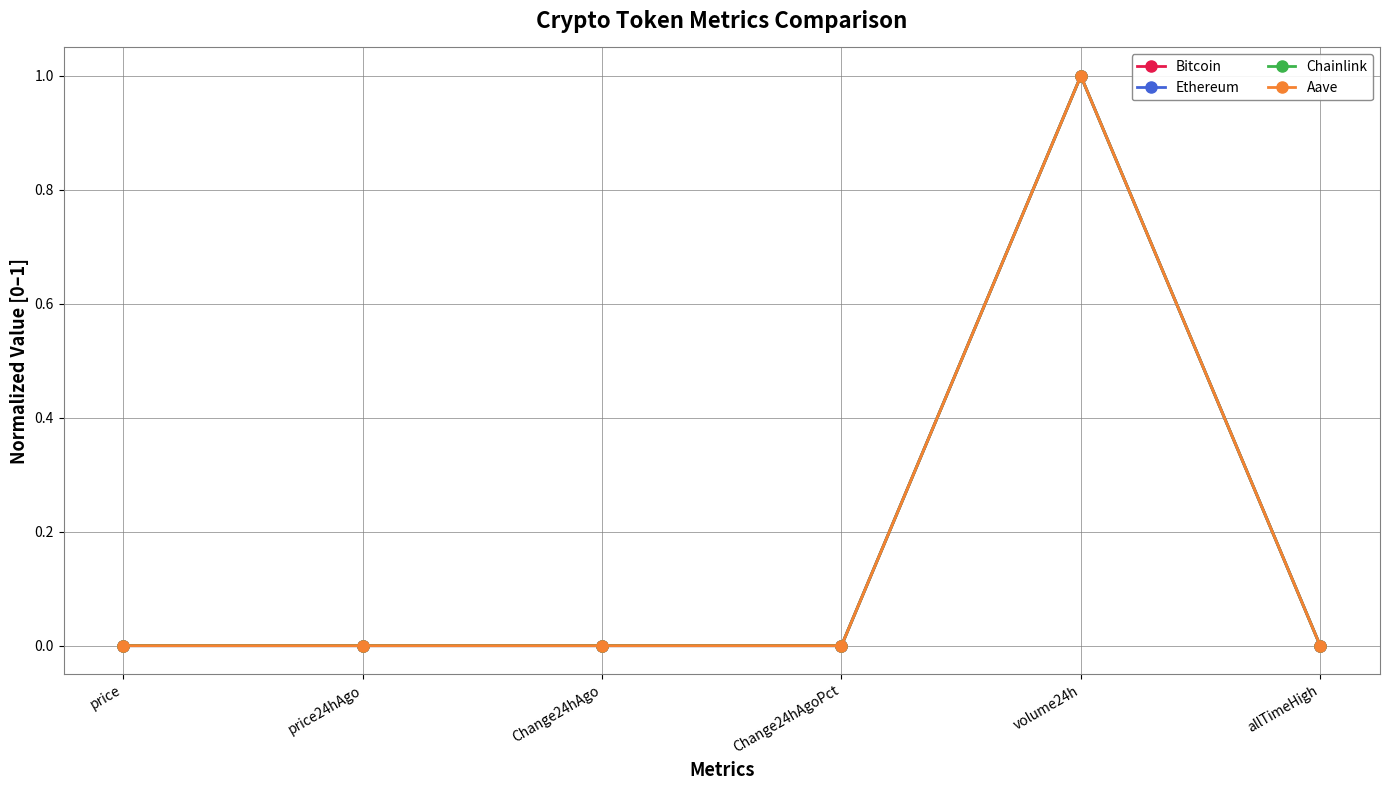

What is the sum of all Bitcoin values?

1.0